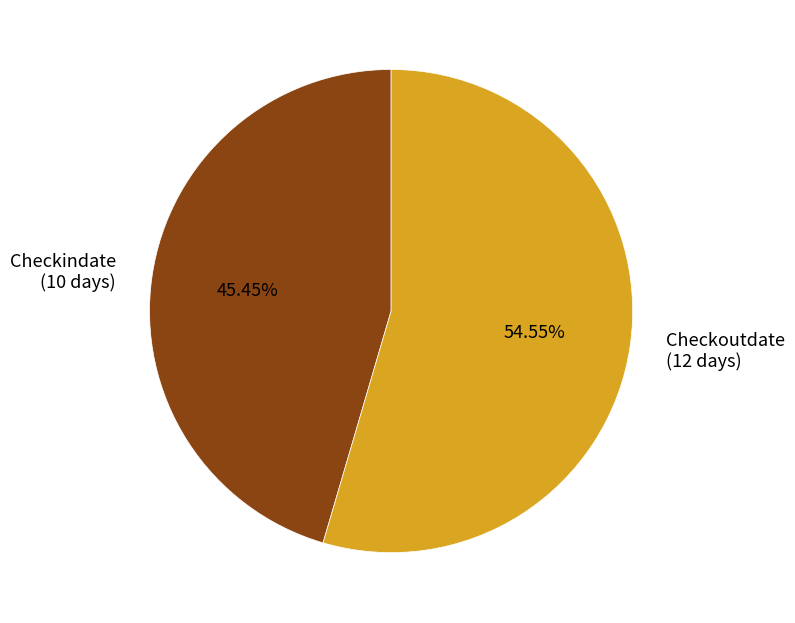

Approximately how many times larger is the value at Checkoutdate compared to Checkindate?

1.2